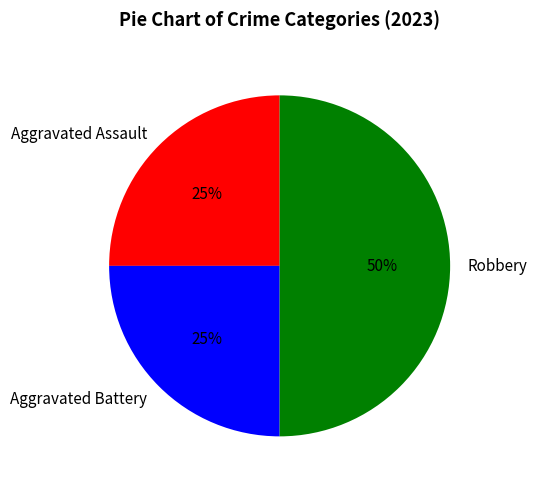

Does Aggravated Battery account for over 50% of the chart?

No